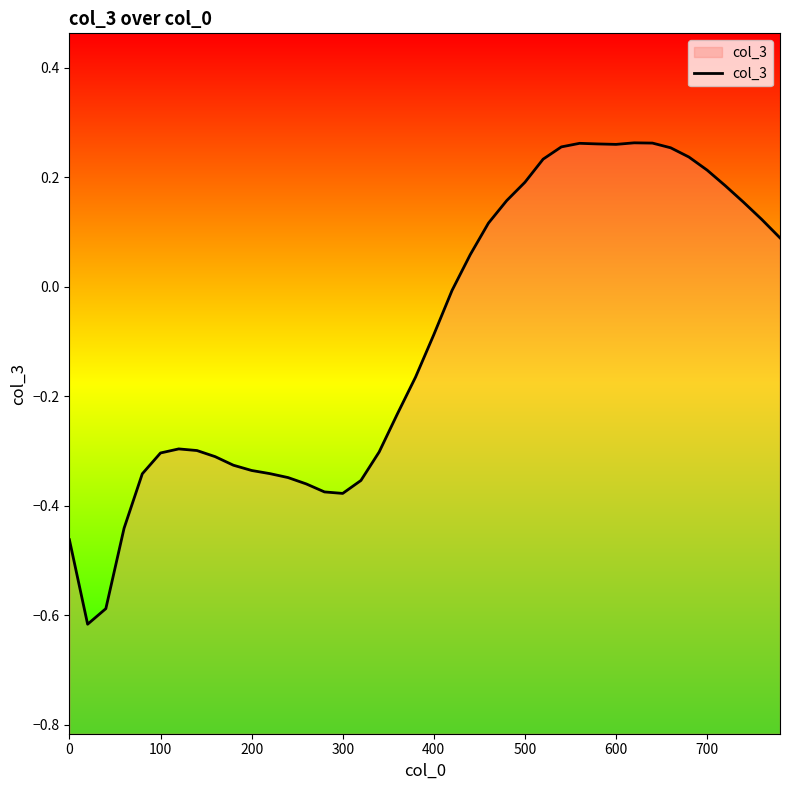

Does the chart have visible grid lines?

No